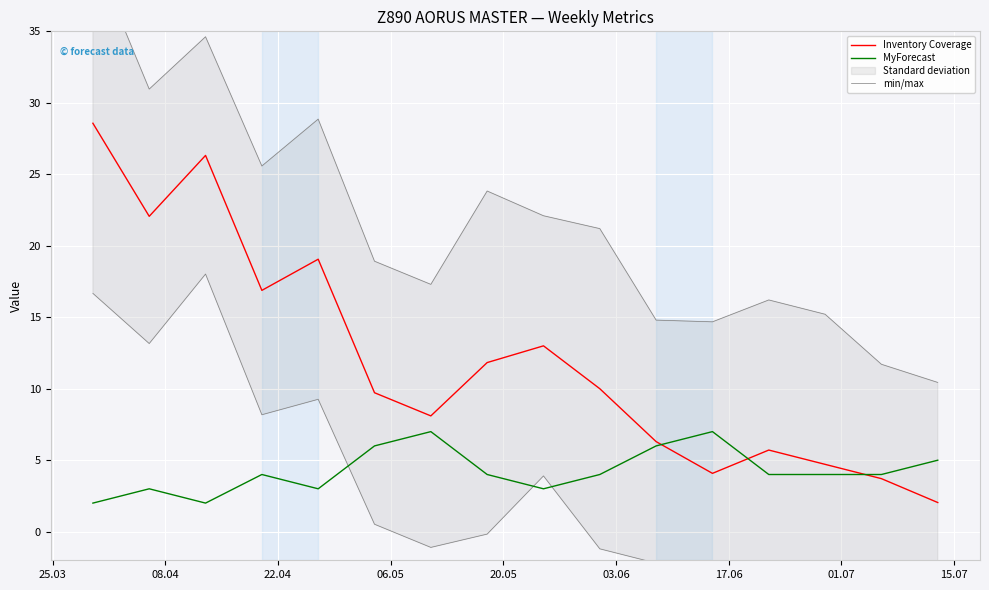

What is the minimum value for Inventory Coverage?

2.0